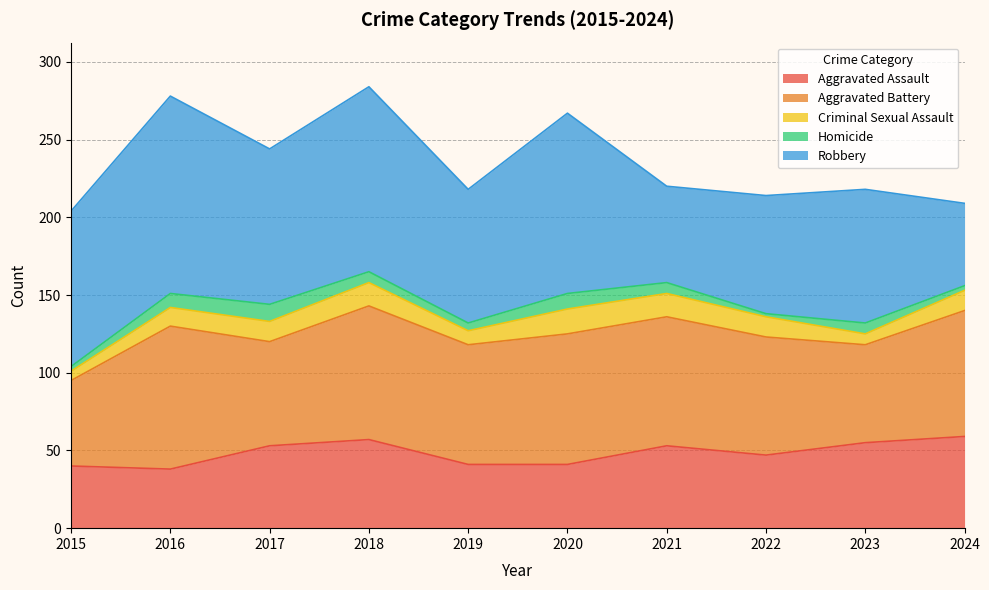

Reading left to right, extract all data points from this chart.

Aggravated Assault: 2015=40	2016=38	2017=53	2018=57	2019=41	2020=41	2021=53	2022=47	2023=55	2024=59
Aggravated Battery: 2015=55	2016=92	2017=67	2018=86	2019=77	2020=84	2021=83	2022=76	2023=63	2024=81
Criminal Sexual Assault: 2015=6	2016=12	2017=13	2018=15	2019=9	2020=16	2021=15	2022=13	2023=7	2024=13
Homicide: 2015=3	2016=9	2017=11	2018=7	2019=5	2020=10	2021=7	2022=2	2023=7	2024=3
Robbery: 2015=100	2016=127	2017=100	2018=119	2019=86	2020=116	2021=62	2022=76	2023=86	2024=53